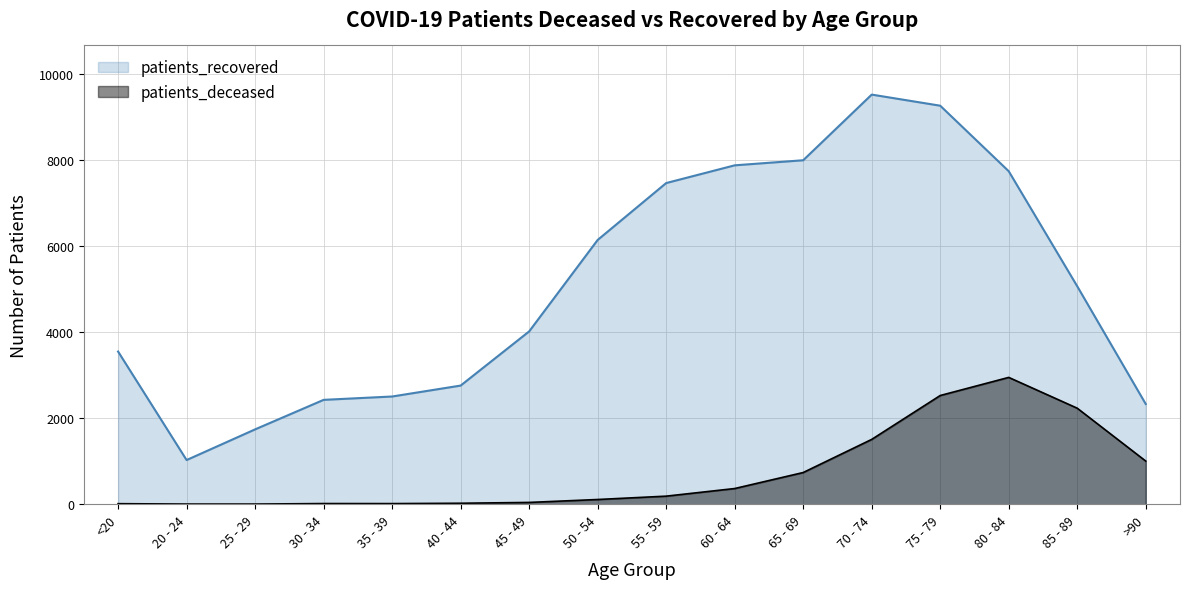

Rank the series by their average value, from lowest to highest.

patients_deceased, patients_recovered